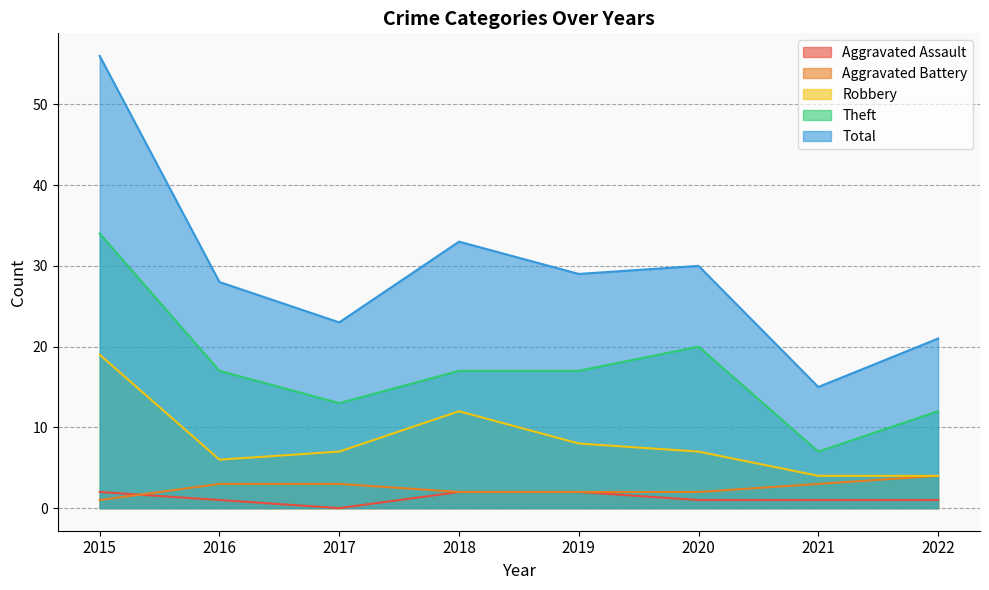

Between 2015 and 2018, which series saw the biggest shift?

Total